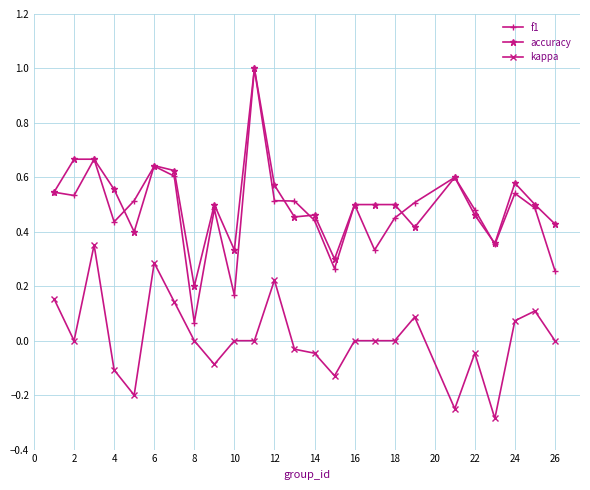

What is the smallest value displayed?

-0.3